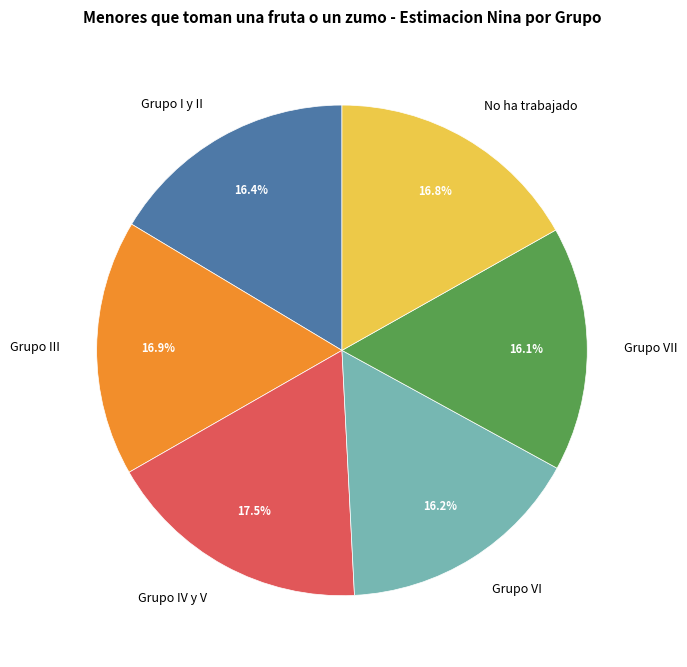

How many segments does this pie chart have?

6